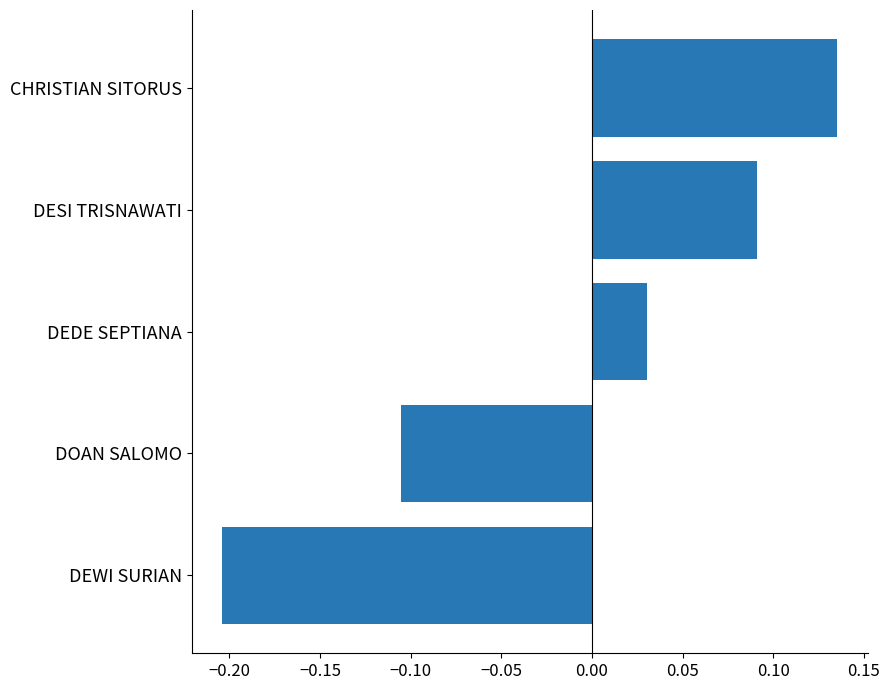

What is the difference between the maximum and minimum values?

0.3